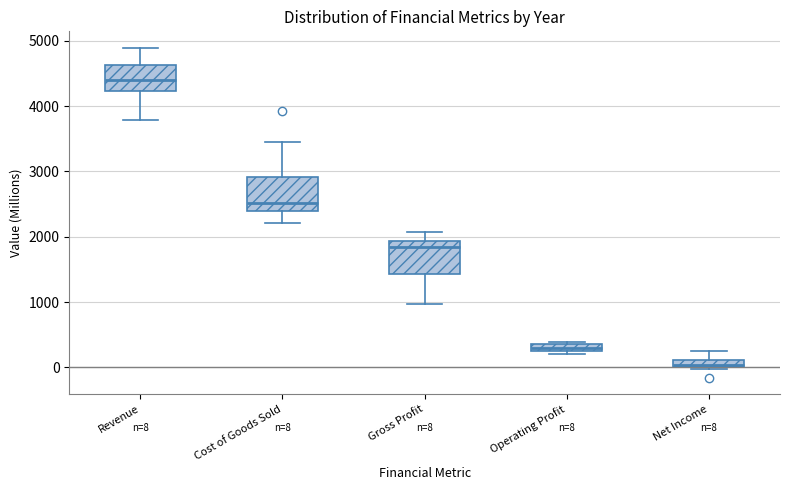

Which box's median line is the lowest?

Net Income